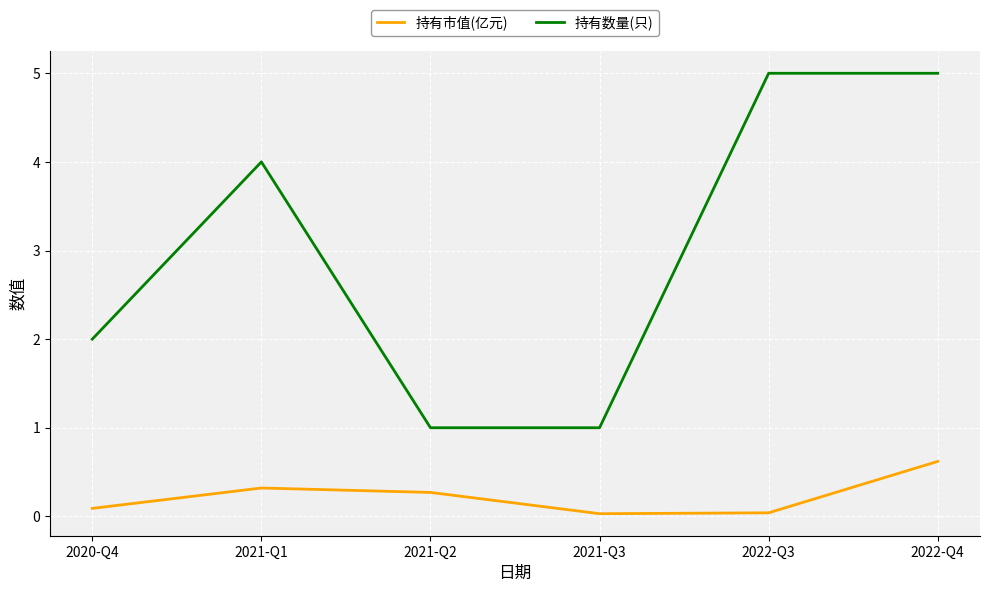

List the series in order of their peak value, highest first.

持有数量(只), 持有市值(亿元)